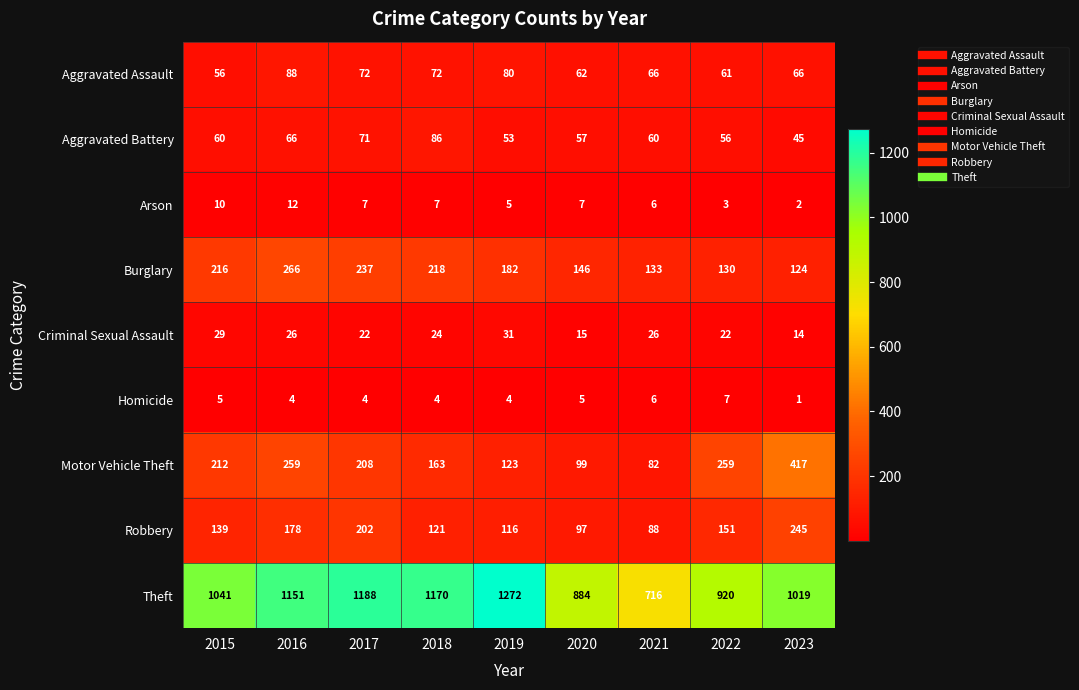

What is the maximum value shown in the chart?

1272